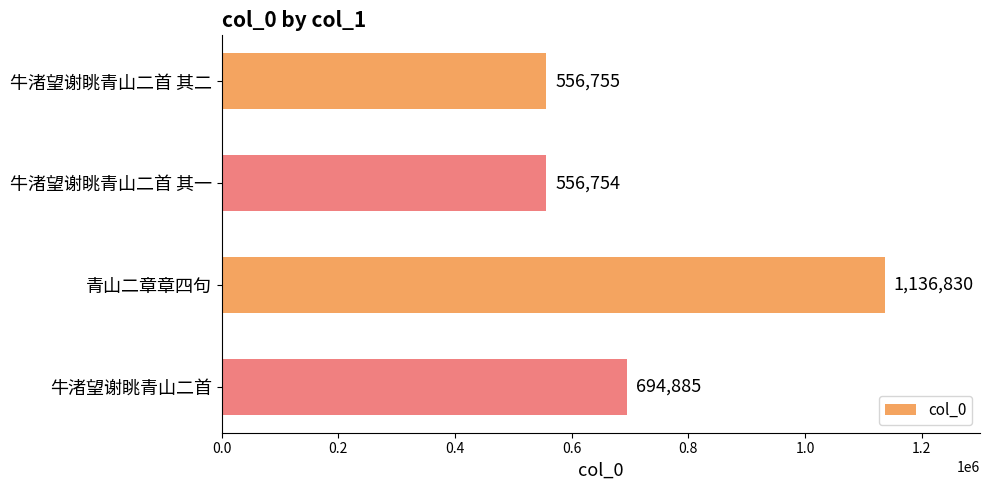

What is the difference between the values at 牛渚望谢眺青山二首 其一 and 牛渚望谢眺青山二首?

138131